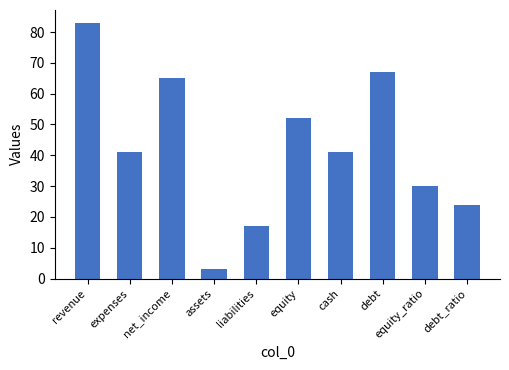

How many categories are shown in the chart?

10